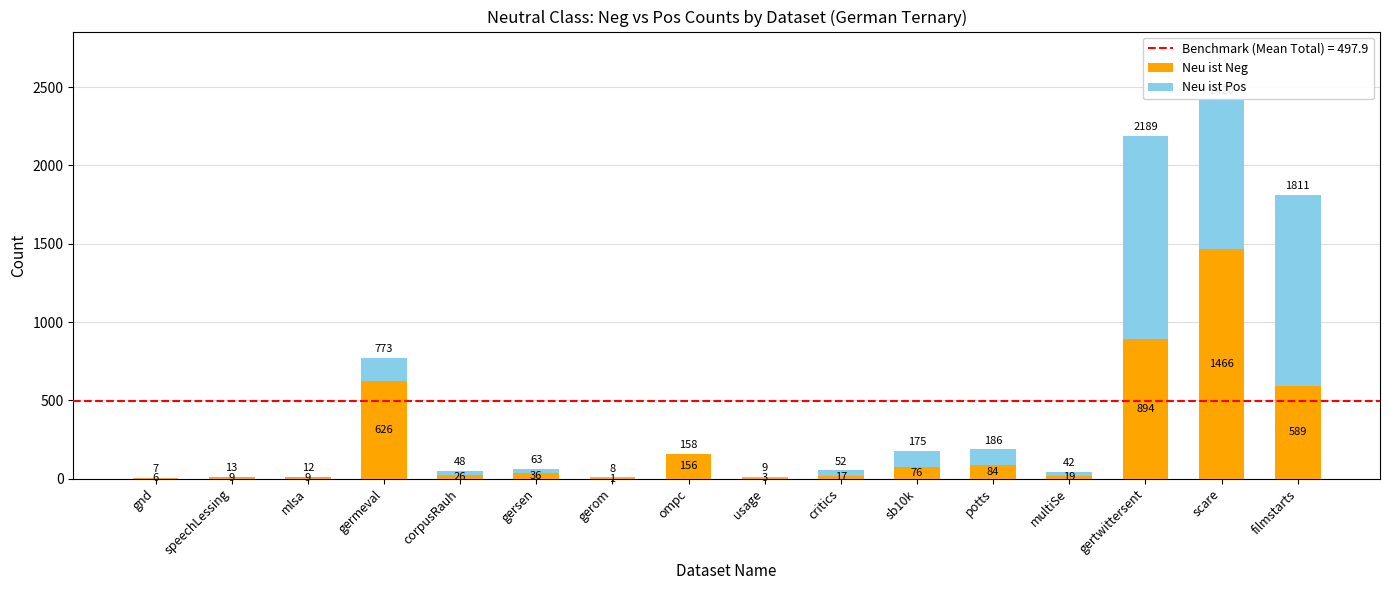

At which label does Neu ist Neg reach its peak?

scare